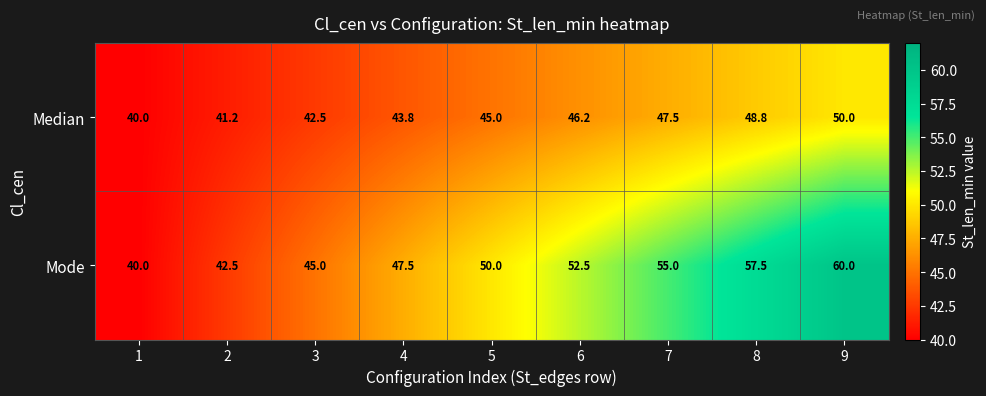

Between 1 and 7, which series saw the biggest shift?

Mode